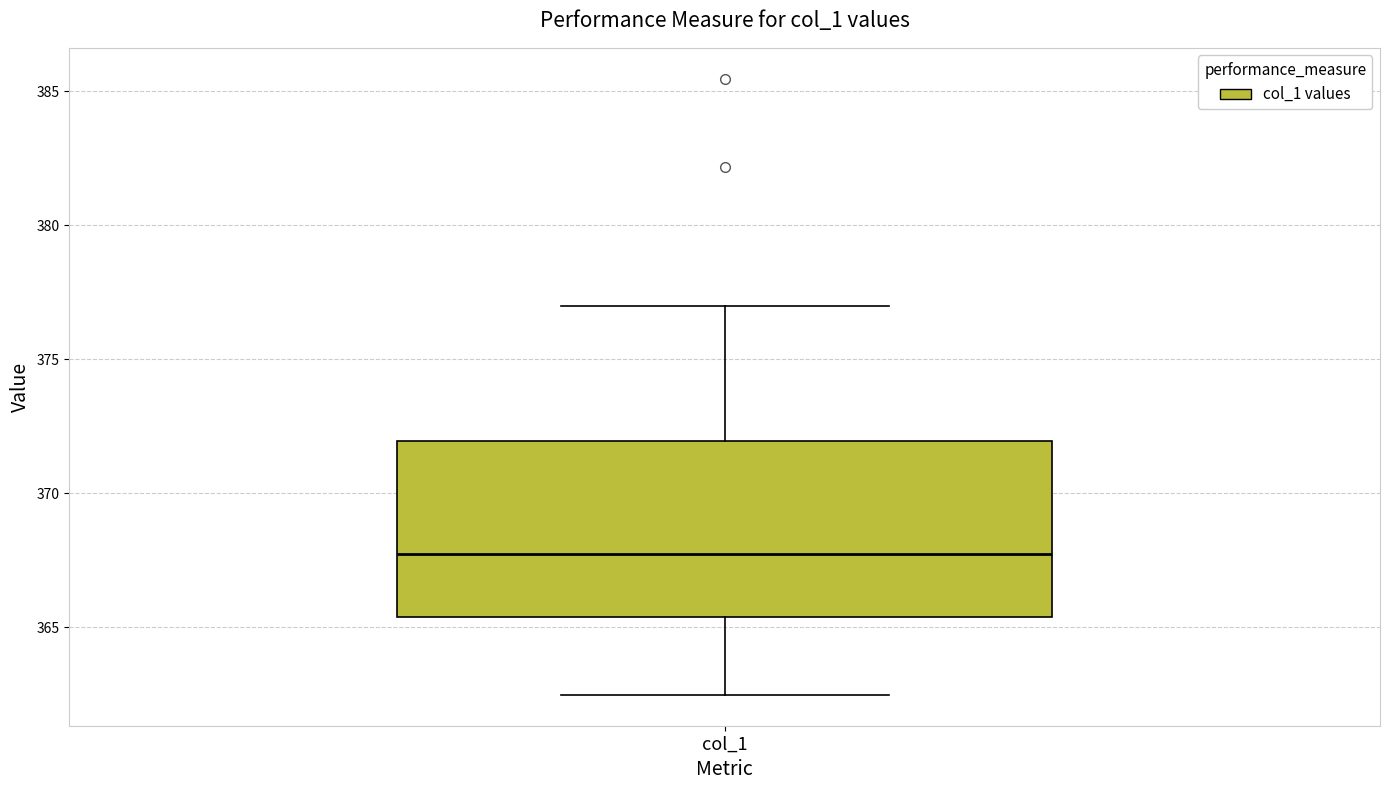

Read this box plot against the y-axis: the position of the median line, the range covered by the box, and the ends of both whiskers. The values are not printed on the chart, so give them approximately, as read against the axis.

median 367.5, box 365.5 to 372.0, whiskers 362.5 to 377.0